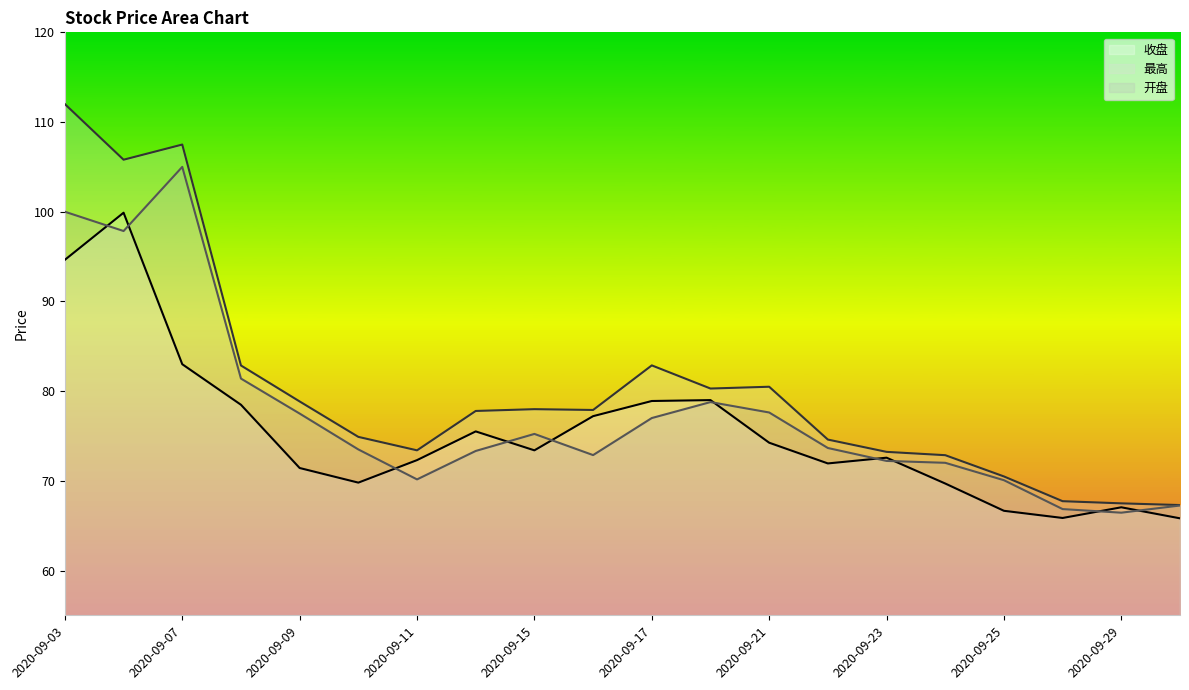

How many lines are shown in the chart?

3